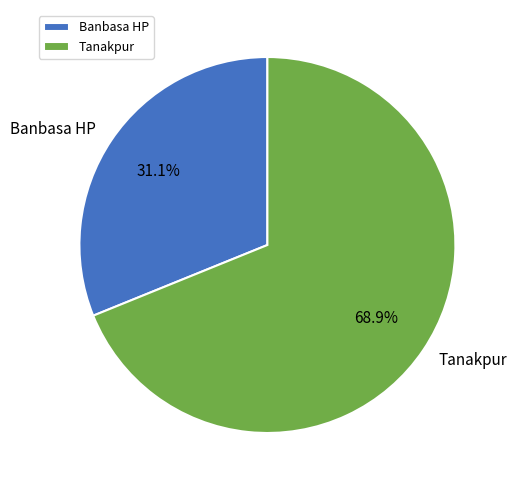

True or false: Tanakpur accounts for 69% of the total.

True